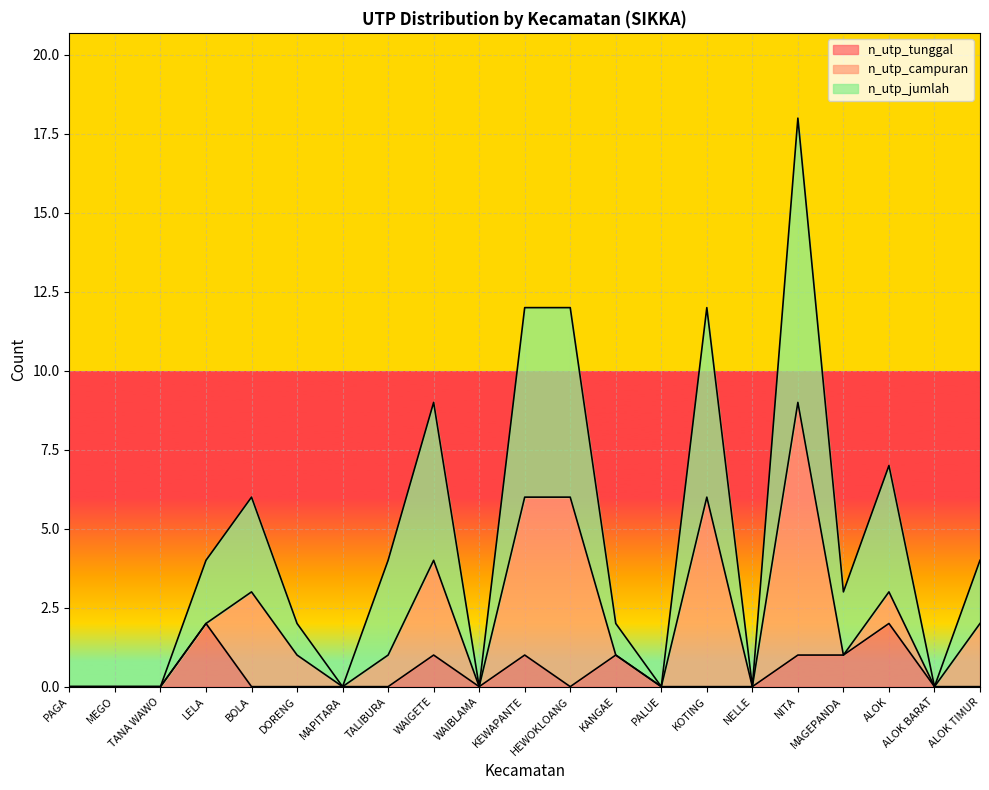

Which has a higher value, PAGA or NITA?

NITA